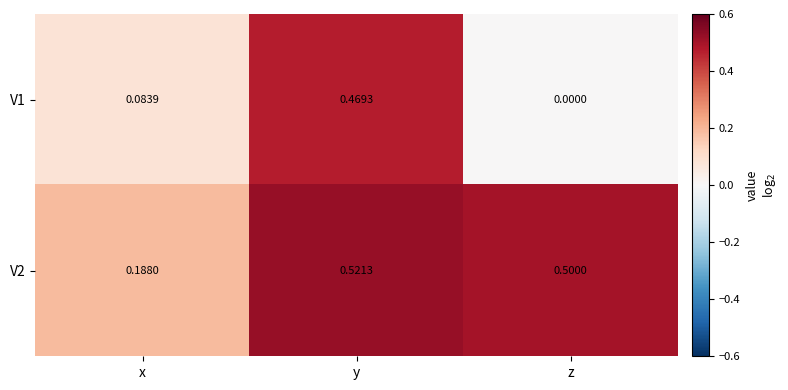

At which category does the chart reach its minimum across all series?

z